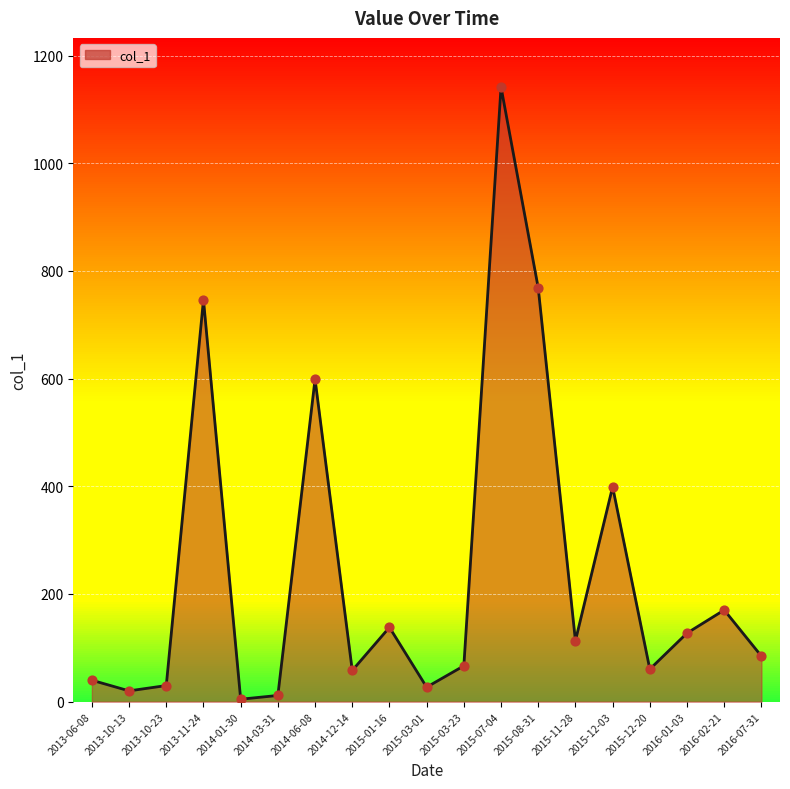

Approximately how many times larger is the value at 2013-11-24 compared to 2014-03-31?

64.9